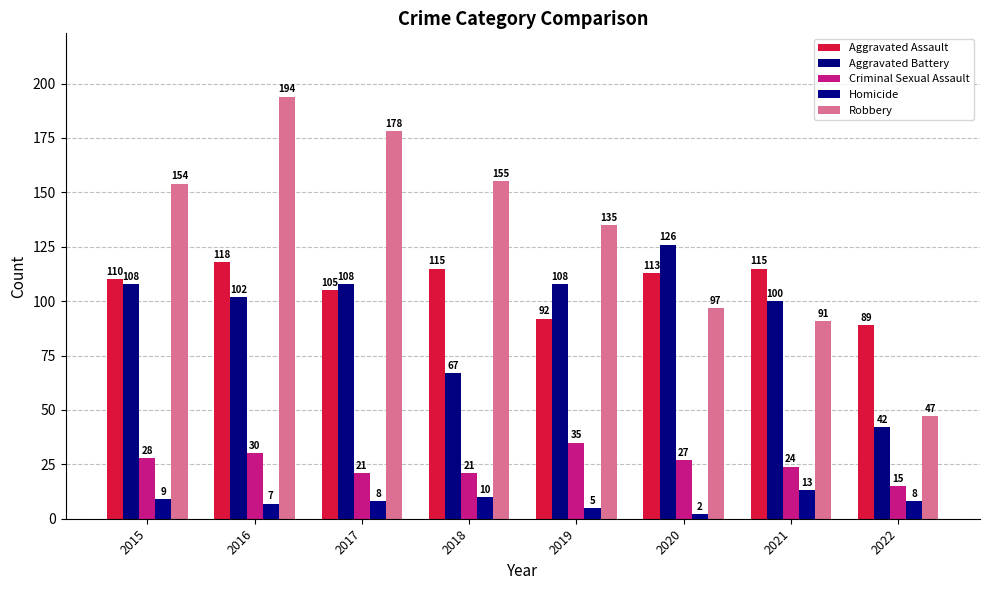

Reading left to right, transcribe all the data shown in this chart.

Aggravated Assault: 110	118	105	115	92	113	115	89
Aggravated Battery: 108	102	108	67	108	126	100	42
Criminal Sexual Assault: 28	30	21	21	35	27	24	15
Homicide: 9	7	8	10	5	2	13	8
Robbery: 154	194	178	155	135	97	91	47